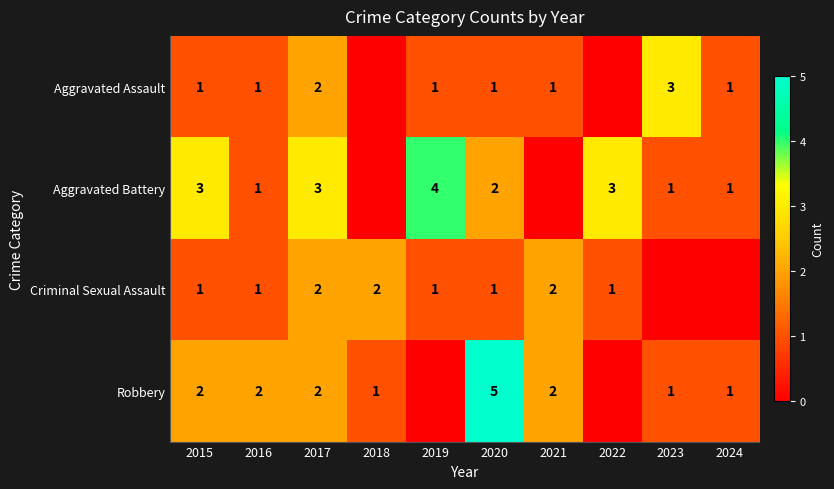

Is it true that Aggravated Assault equals 0 at 2022?

True